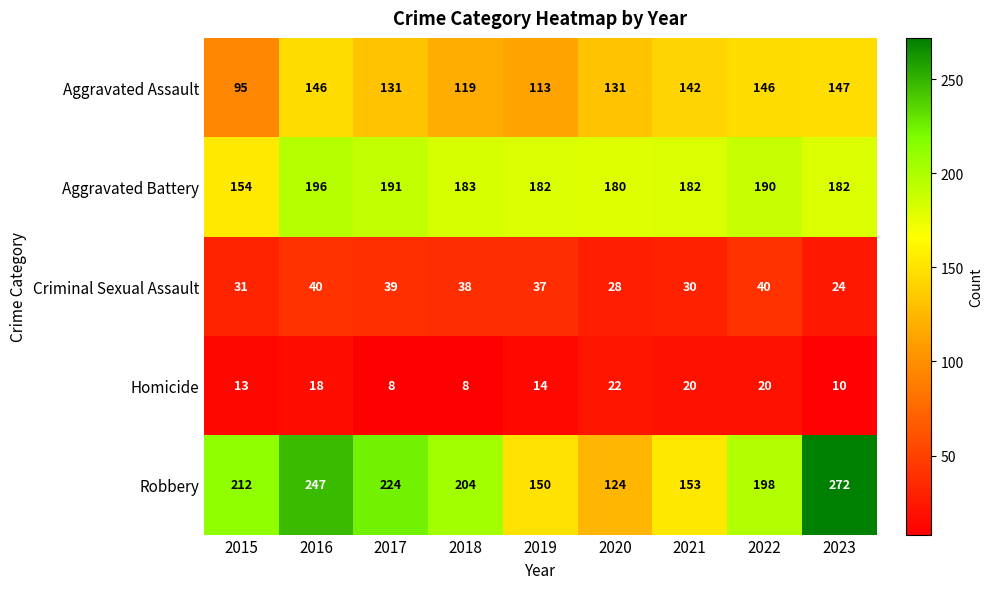

Which series has the largest total across all categories?

Robbery